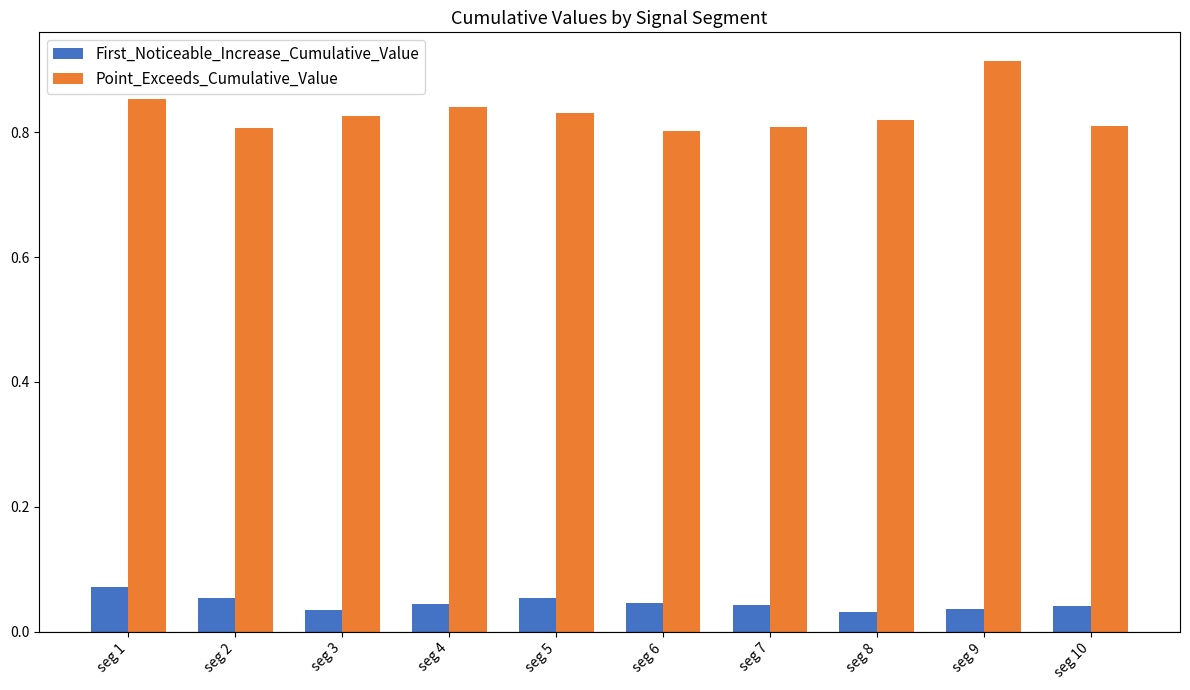

At which category does the chart reach its peak across all series?

seg 9